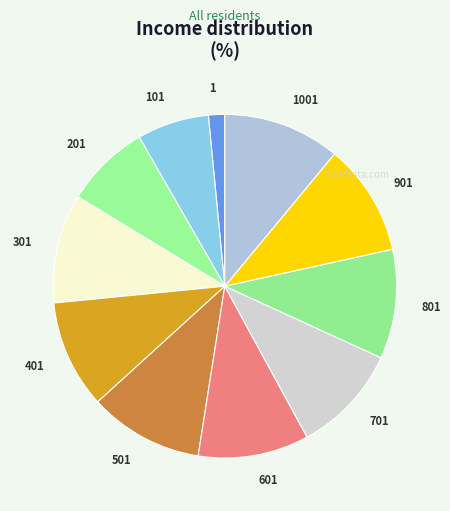

Is the sum of 701 and 601 greater than half?

No